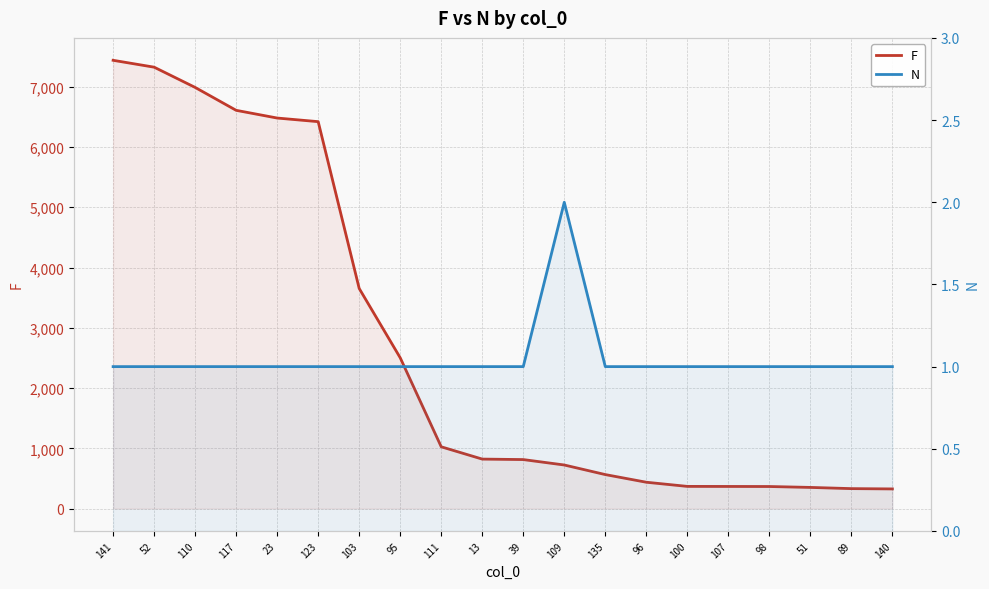

At which category is the sum across all series the highest?

141